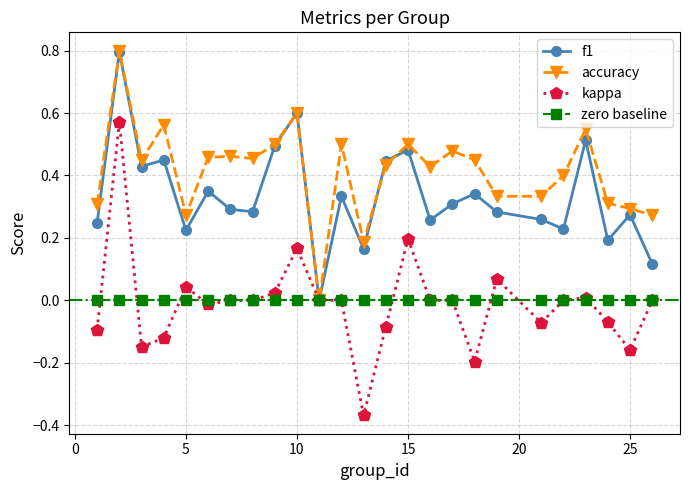

What are all the series names shown in the legend?

f1, accuracy, kappa, zero baseline